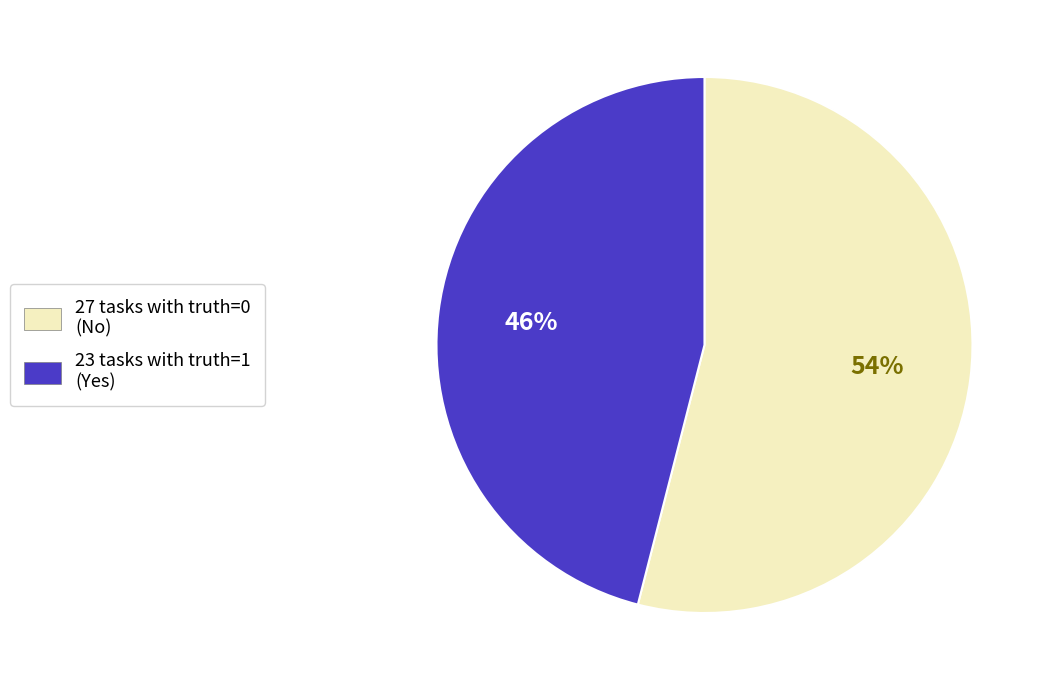

What is the ratio of the value at 27 tasks with truth=0 (No) to the value at 23 tasks with truth=1 (Yes)?

1.2